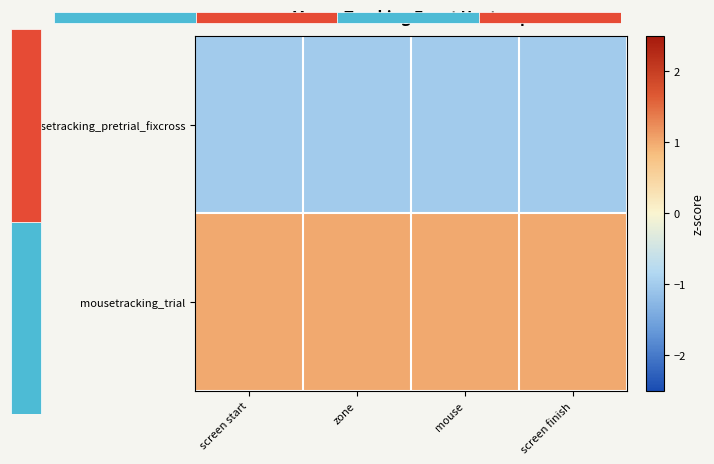

The mousetracking_pretrial_fixcross series shows -1 at screen finish. True or false?

True